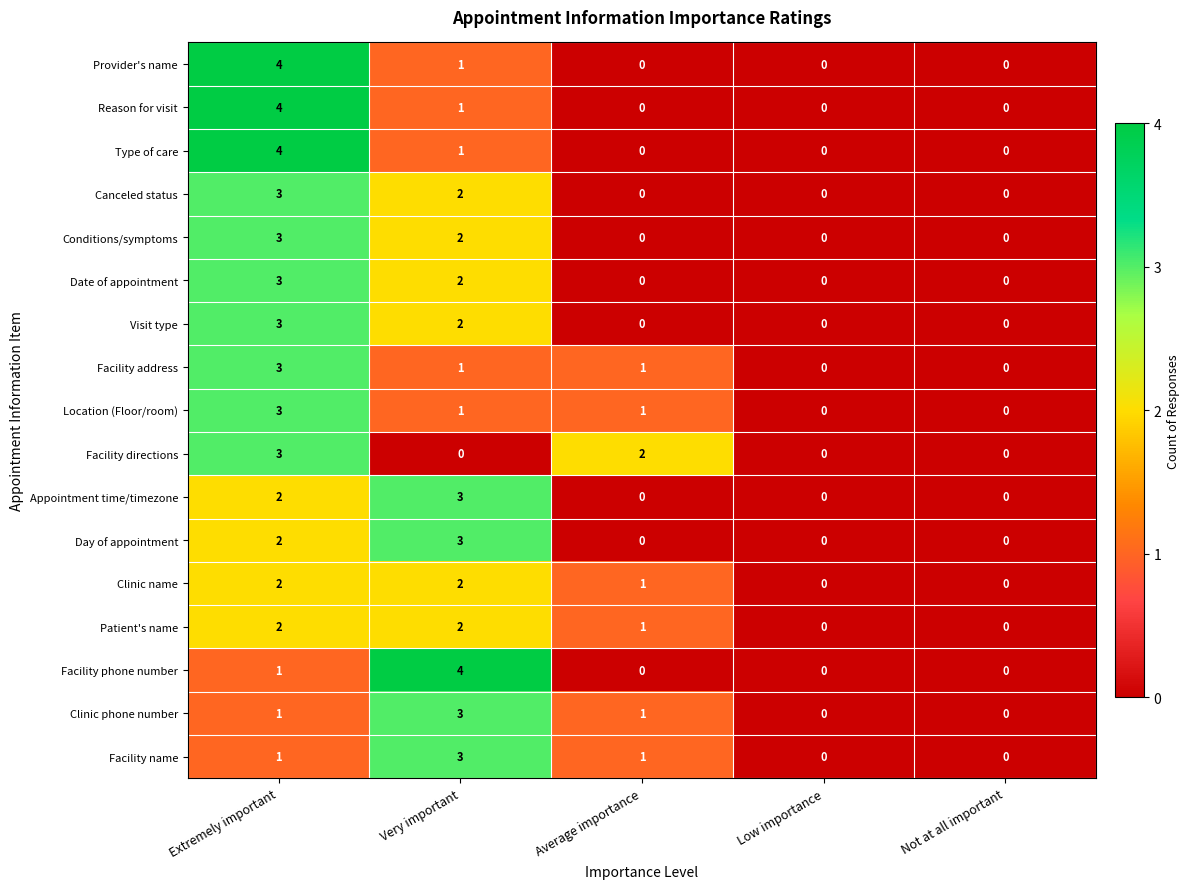

At which category is the sum across all series the highest?

Extremely important